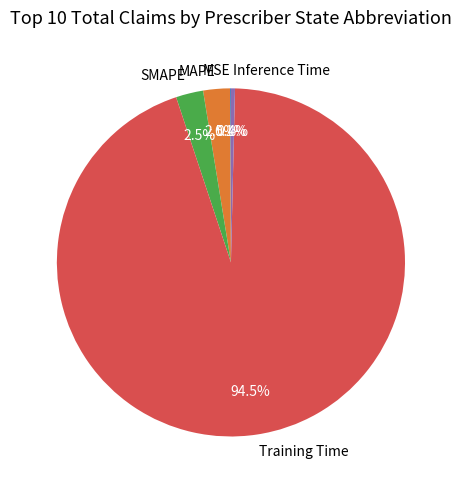

Is there a majority slice in this chart?

Yes